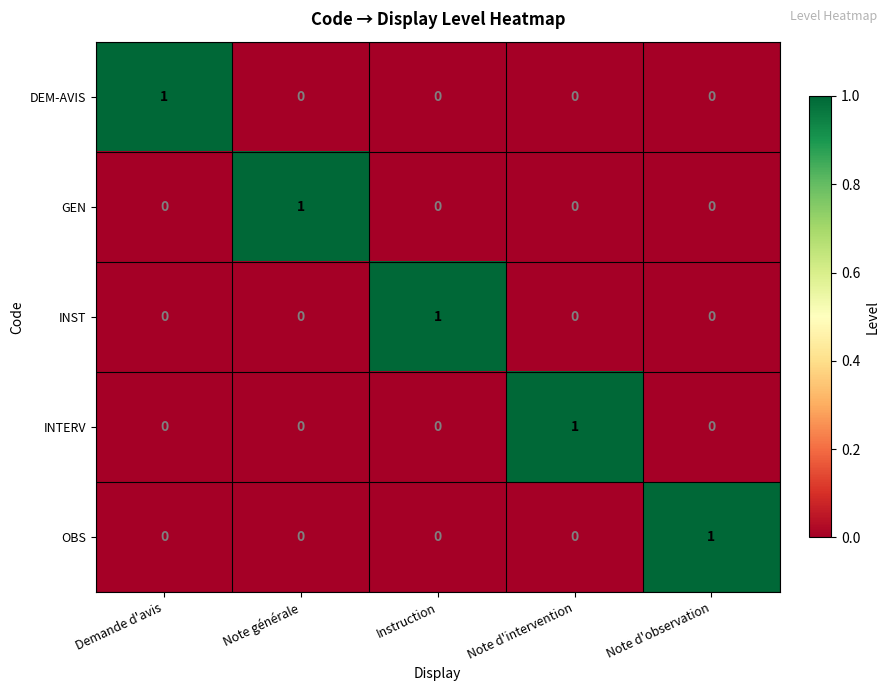

Reading right to left, transcribe all the data shown in this chart.

DEM-AVIS: 0	0	0	0	1
GEN: 0	0	0	1	0
INST: 0	0	1	0	0
INTERV: 0	1	0	0	0
OBS: 1	0	0	0	0